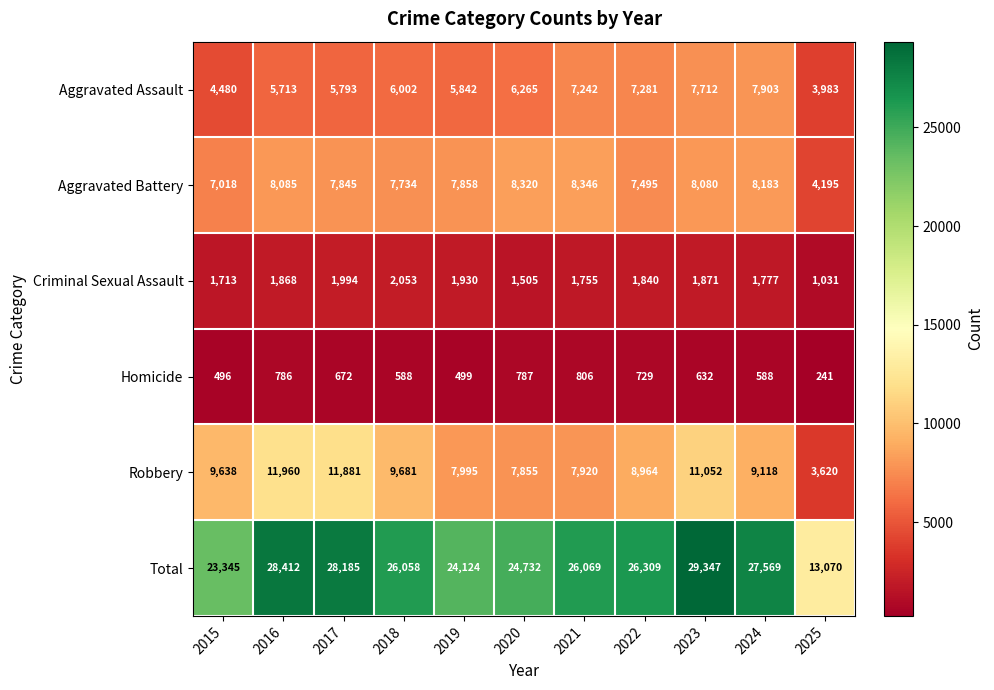

Read the Criminal Sexual Assault value at 2022, to the nearest 10.

1840